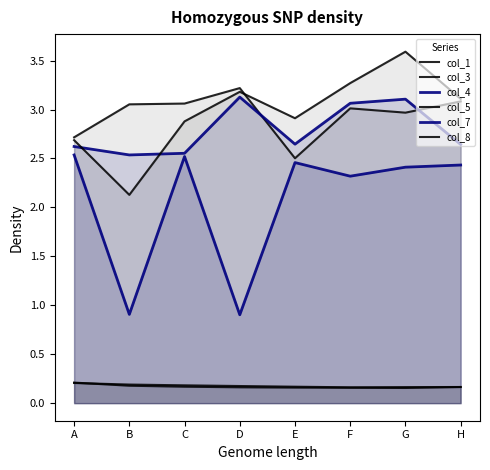

The col_5 series shows 3.1 at B. True or false?

True